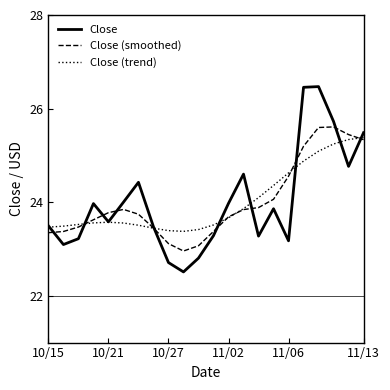

Which series has the widest spread of values?

Close